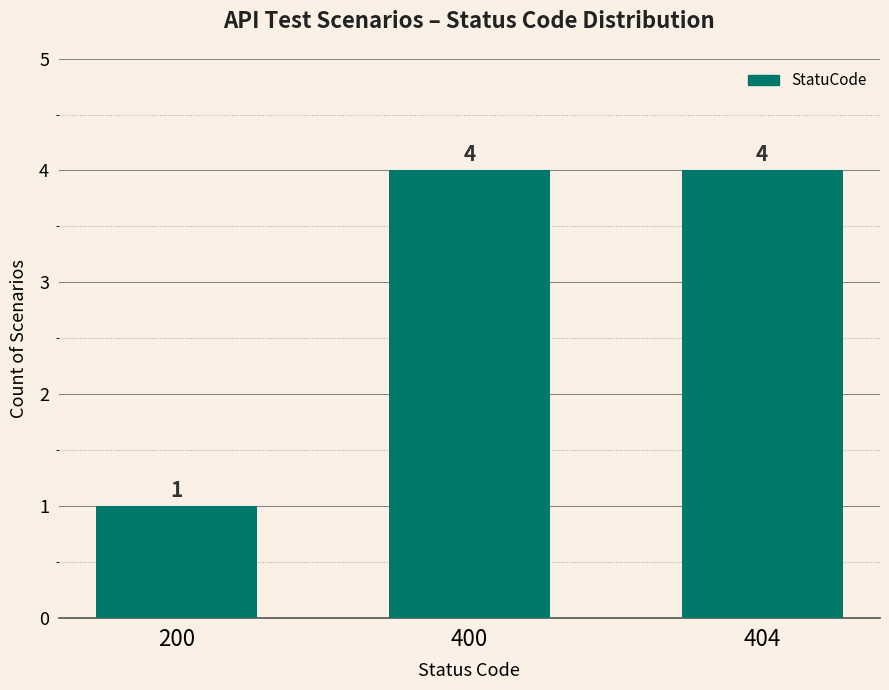

Reading left to right, what are all the values shown in this chart?

200=1	400=4	404=4